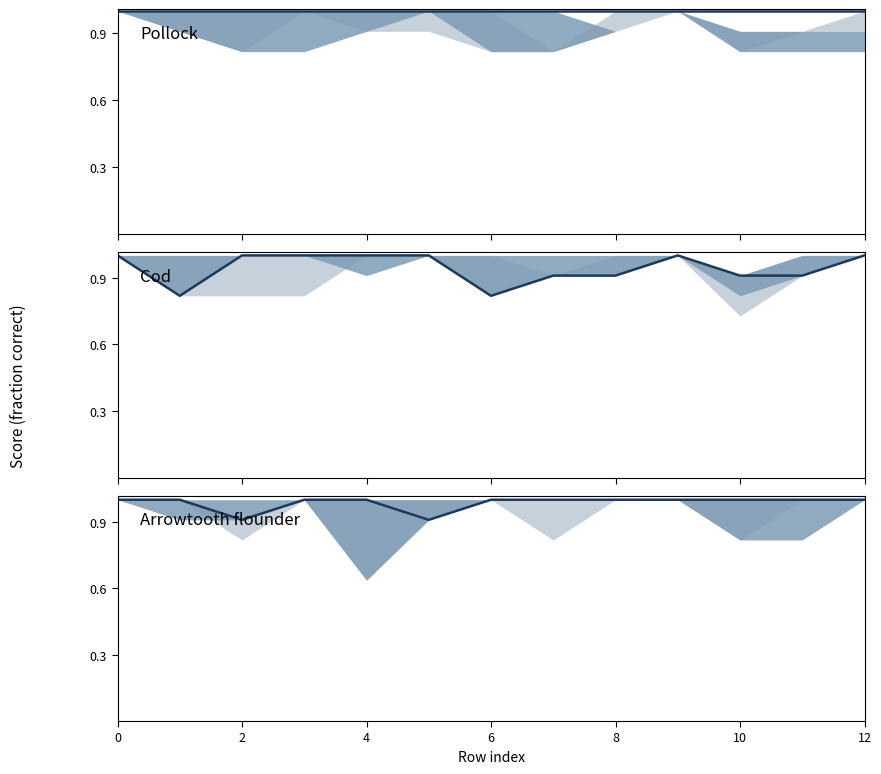

What is the maximum value shown in the chart?

1.0